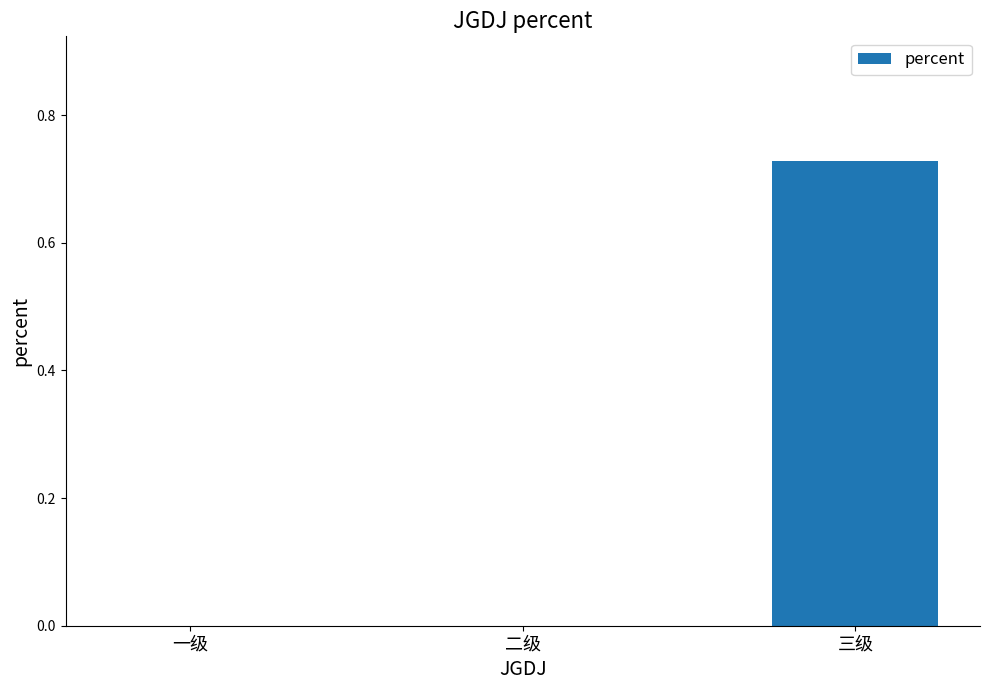

At which category does the chart reach its peak across all series?

三级